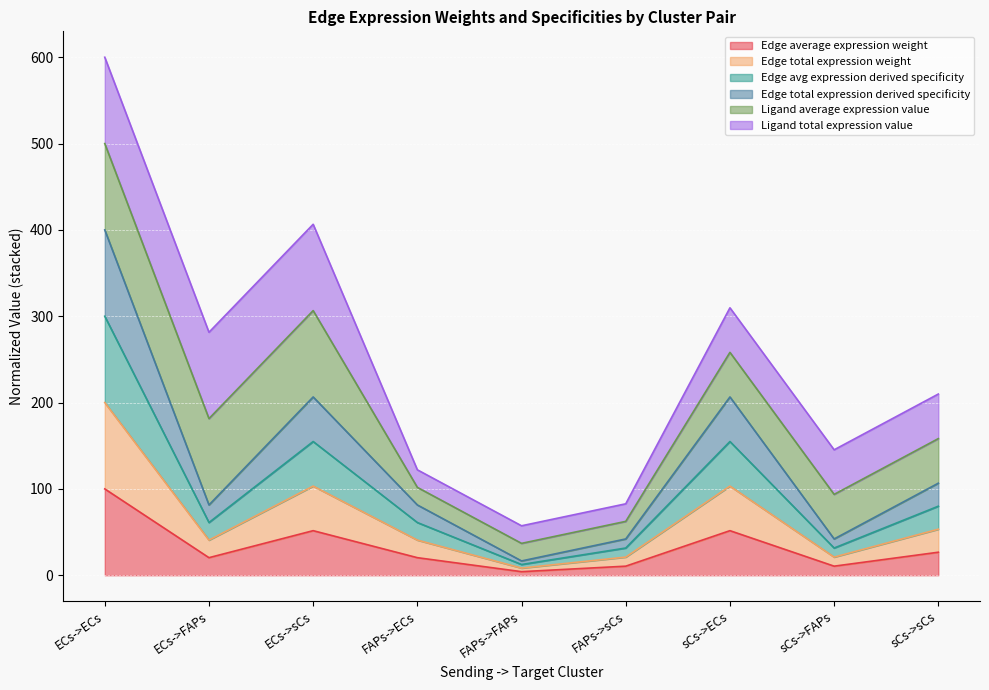

In Edge avg expression derived specificity, how many points are higher than both neighbors (excluding endpoints)?

2